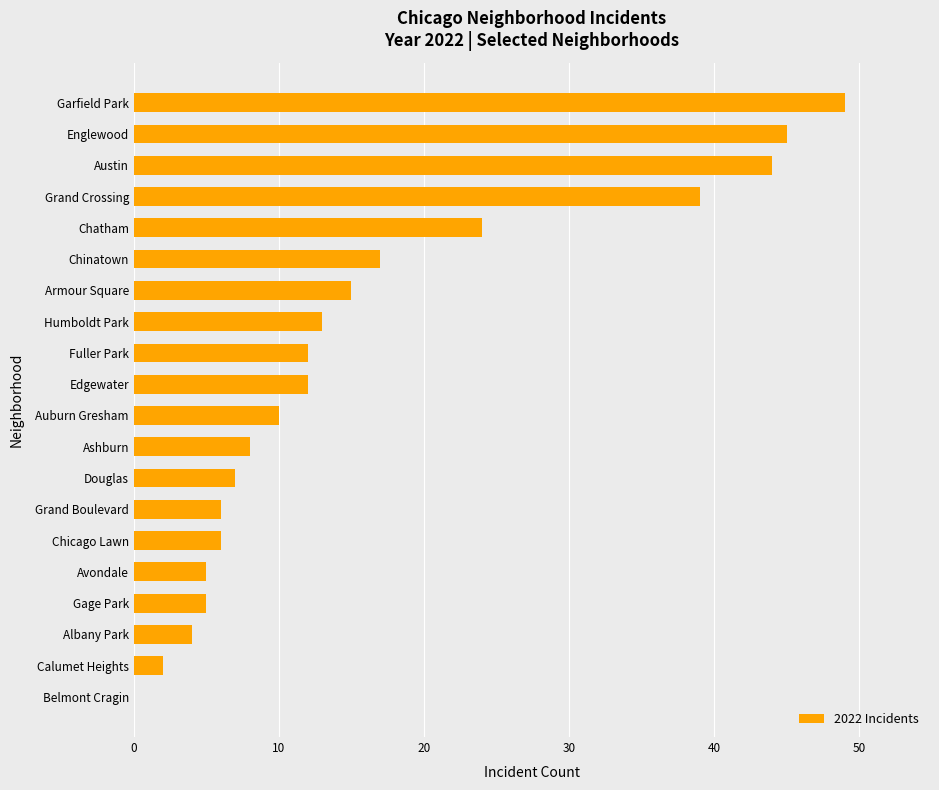

The chart shows a value of 6 at Grand Boulevard. True or false?

True